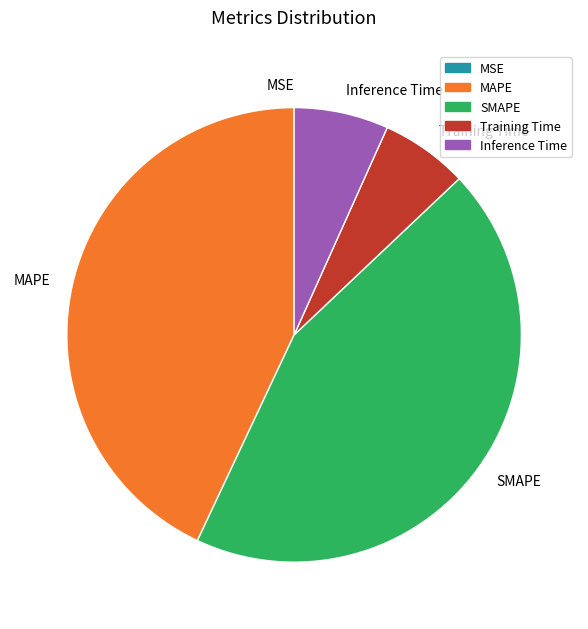

Is there a majority slice in this chart?

No